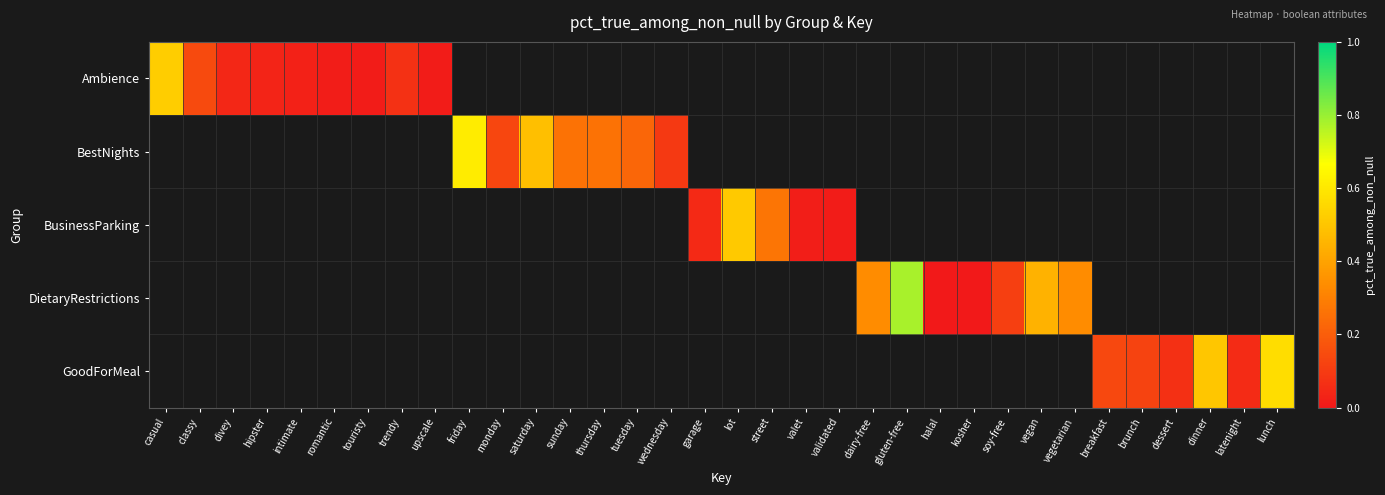

Which category has the lowest value across all series?

halal